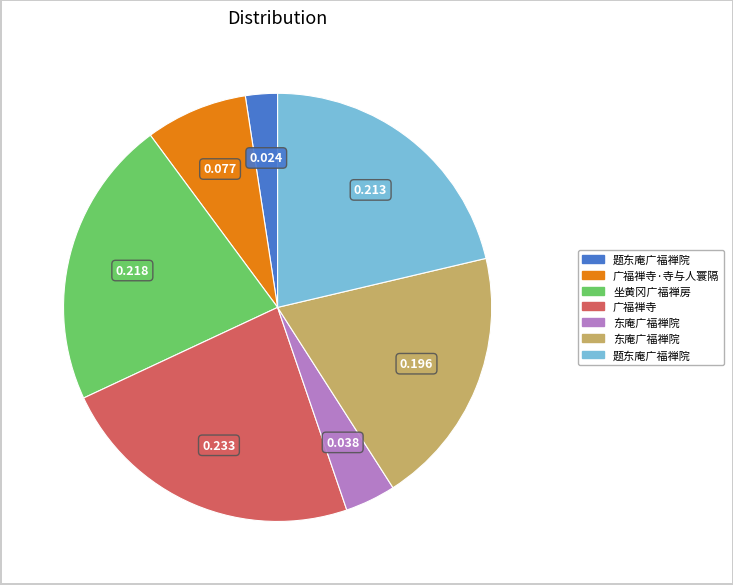

Is there any slice that represents more than half of the pie?

No